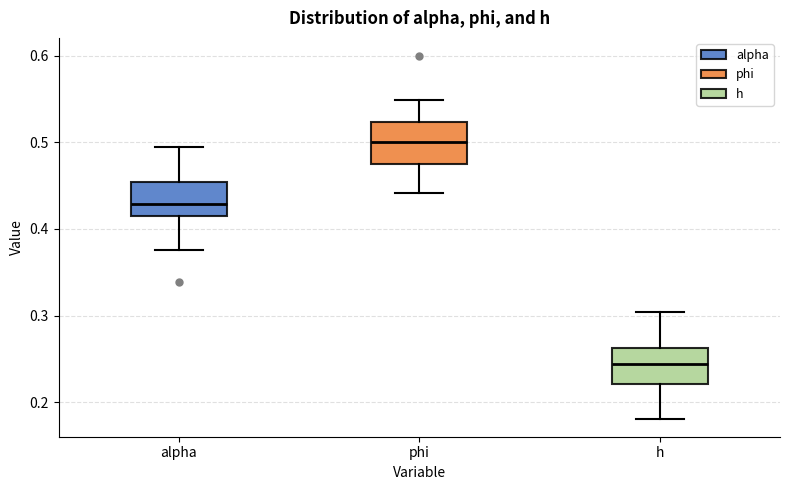

Reading left to right, transcribe this box plot: for each box, give where its median line is, the range the box spans, and where its two whiskers end, as read against the y-axis. The values are not printed on the chart, so give them approximately, as read against the axis.

alpha: median 0.43, box 0.41 to 0.45, whiskers 0.38 to 0.49
phi: median 0.50, box 0.48 to 0.52, whiskers 0.44 to 0.55
h: median 0.24, box 0.22 to 0.26, whiskers 0.18 to 0.30